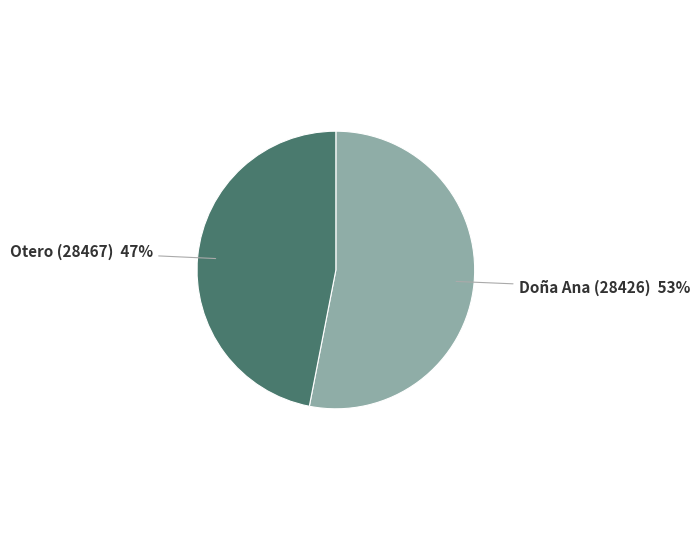

To the nearest percent, what is the difference between the largest and smallest slice percentages?

6%